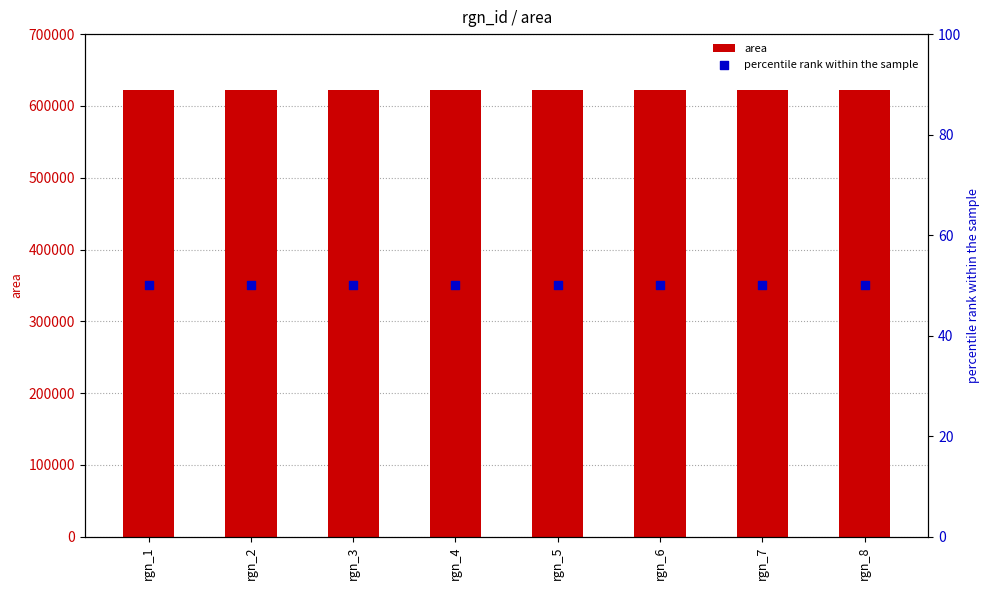

Which series has the largest Y range (max minus min)?

area